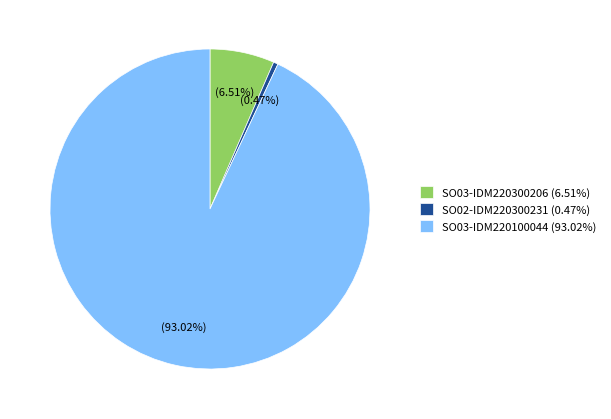

Is SO02-IDM220300231 the majority of the pie?

No